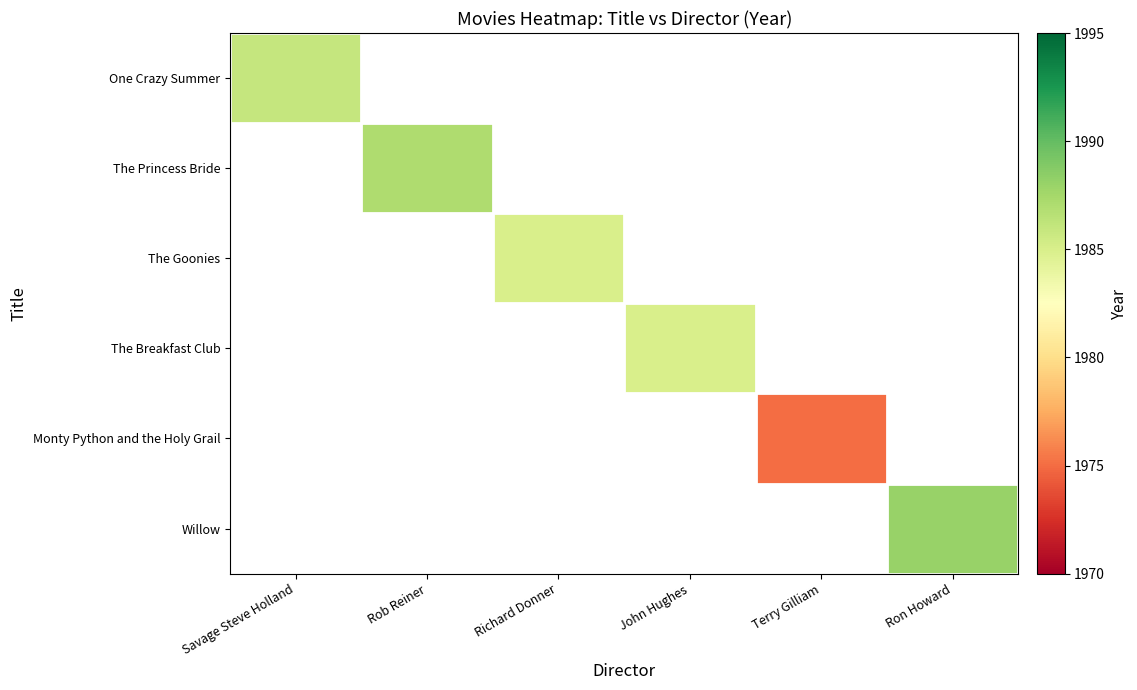

How many positive values does the Monty Python and the Holy Grail series have?

1